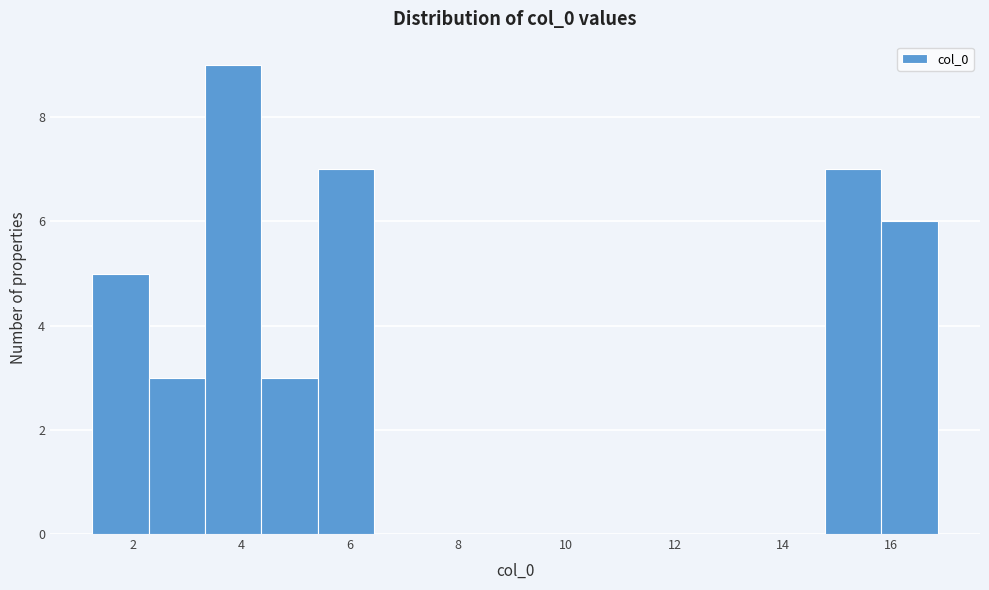

How tall is the bar that spans 5.4 to 6.4 on the x-axis? Neither the bar edges nor the heights are printed on the chart, so give them approximately, as read against the axes.

7